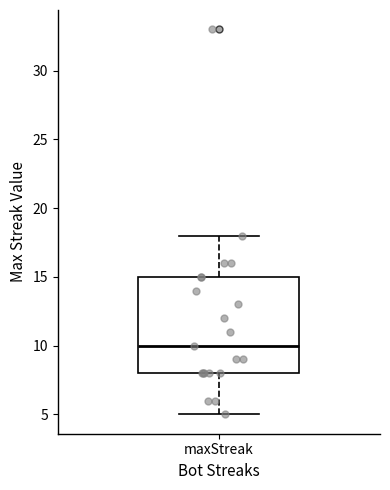

Transcribe this box plot: give where the median line is, the range the box spans, and where the two whiskers end, as read against the y-axis. The values are not printed on the chart, so give them approximately, as read against the axis.

median 10, box 8 to 15, whiskers 5 to 18